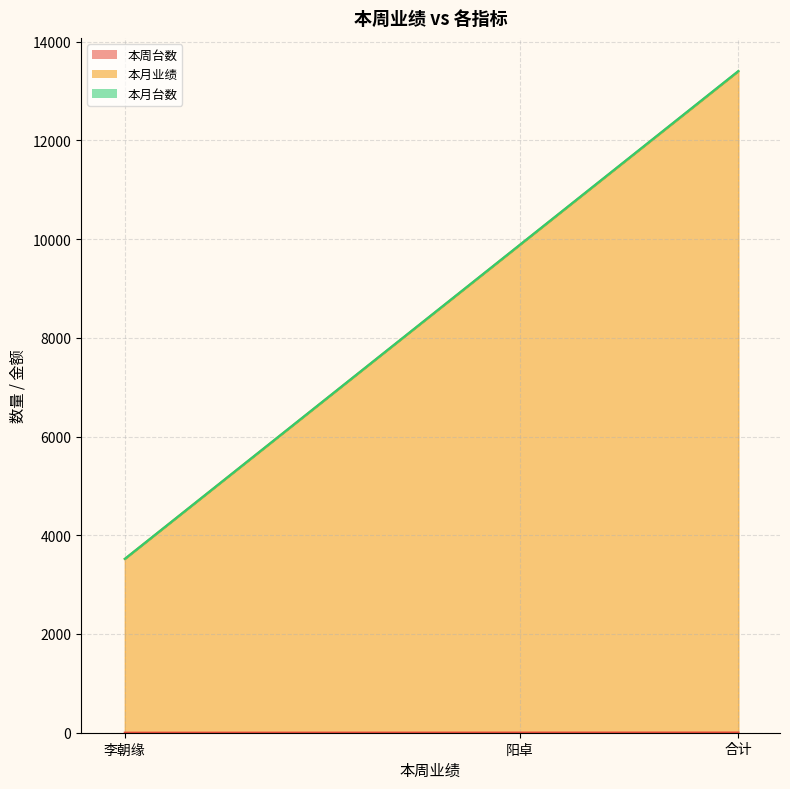

What is the spread (max minus min) of values at 合计?

13402